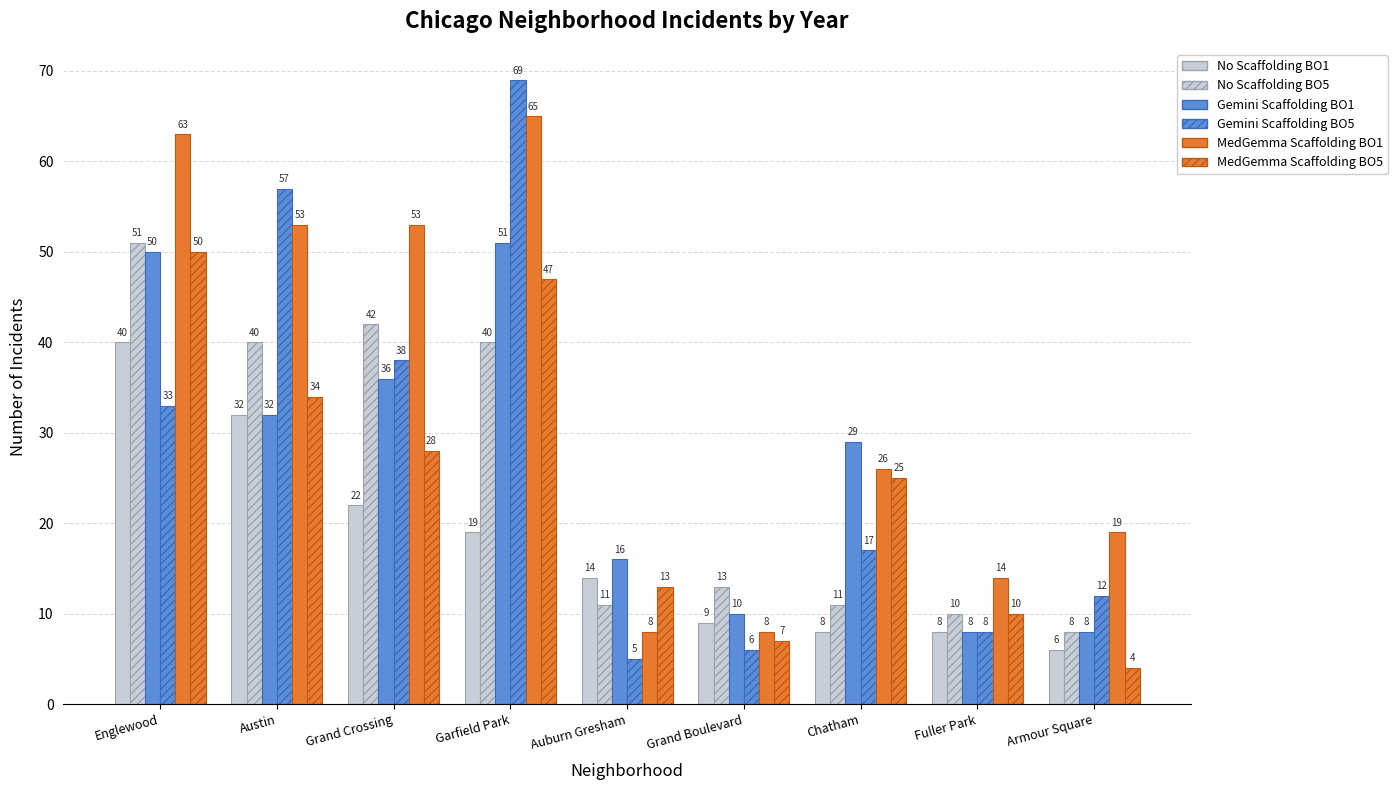

Reading left to right, transcribe all the data shown in this chart.

No Scaffolding BO1: 40	32	22	19	14	9	8	8	6
No Scaffolding BO5: 51	40	42	40	11	13	11	10	8
Gemini Scaffolding BO1: 50	32	36	51	16	10	29	8	8
Gemini Scaffolding BO5: 33	57	38	69	5	6	17	8	12
MedGemma Scaffolding BO1: 63	53	53	65	8	8	26	14	19
MedGemma Scaffolding BO5: 50	34	28	47	13	7	25	10	4